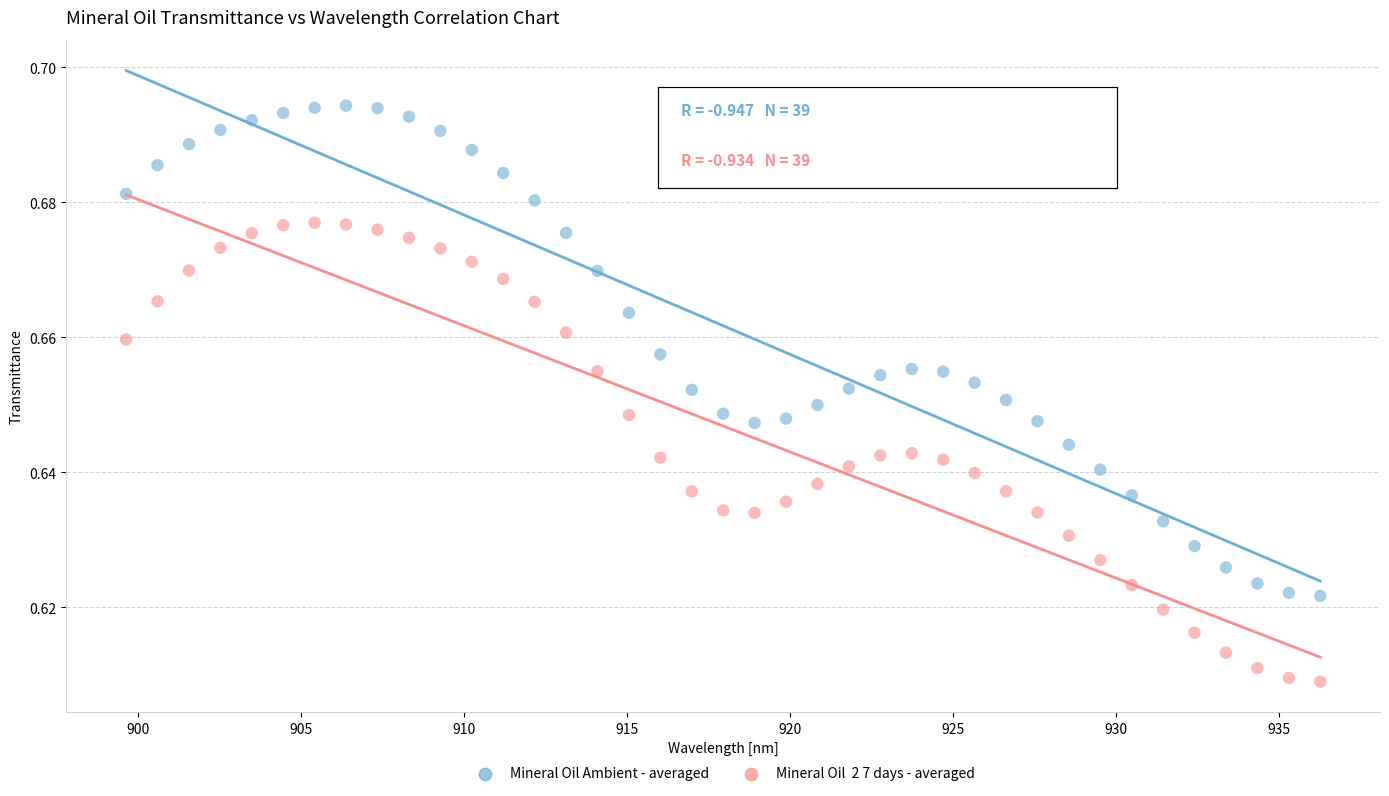

Across all data points, what is the range of X values (max minus min)?

36.6